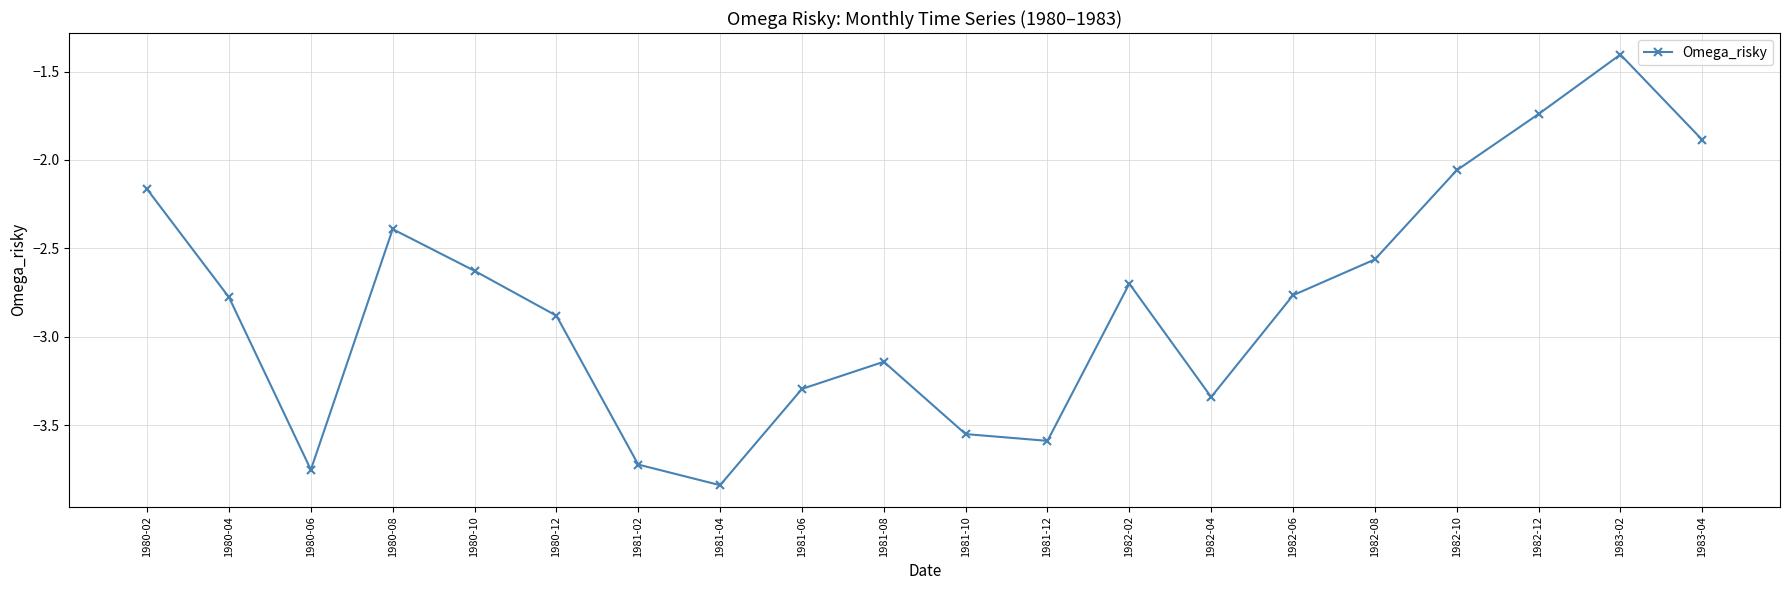

What is the label of the 5th point from the left?

1980-10